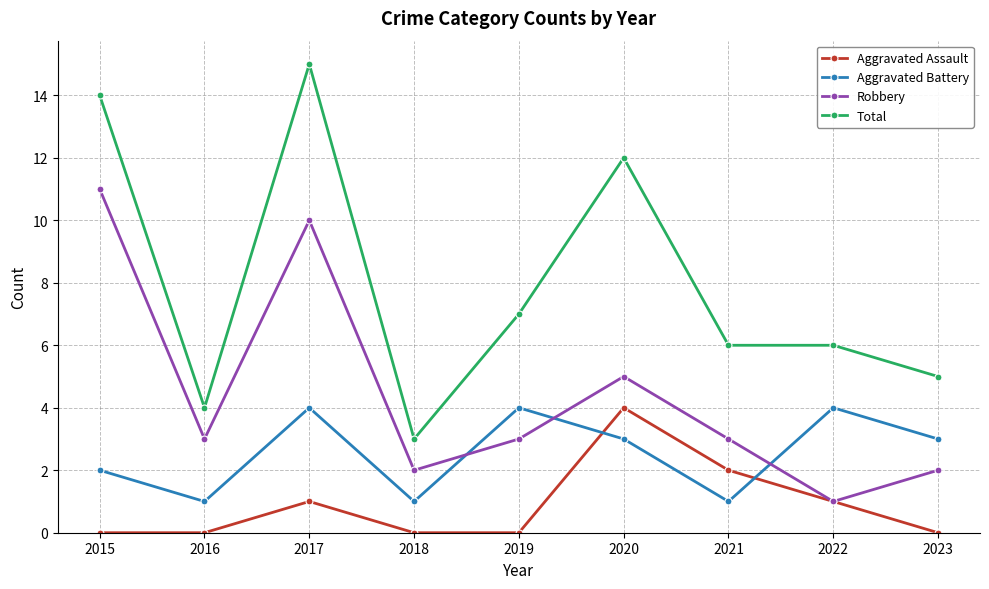

True or false: Aggravated Battery and Aggravated Assault cross at least once.

True